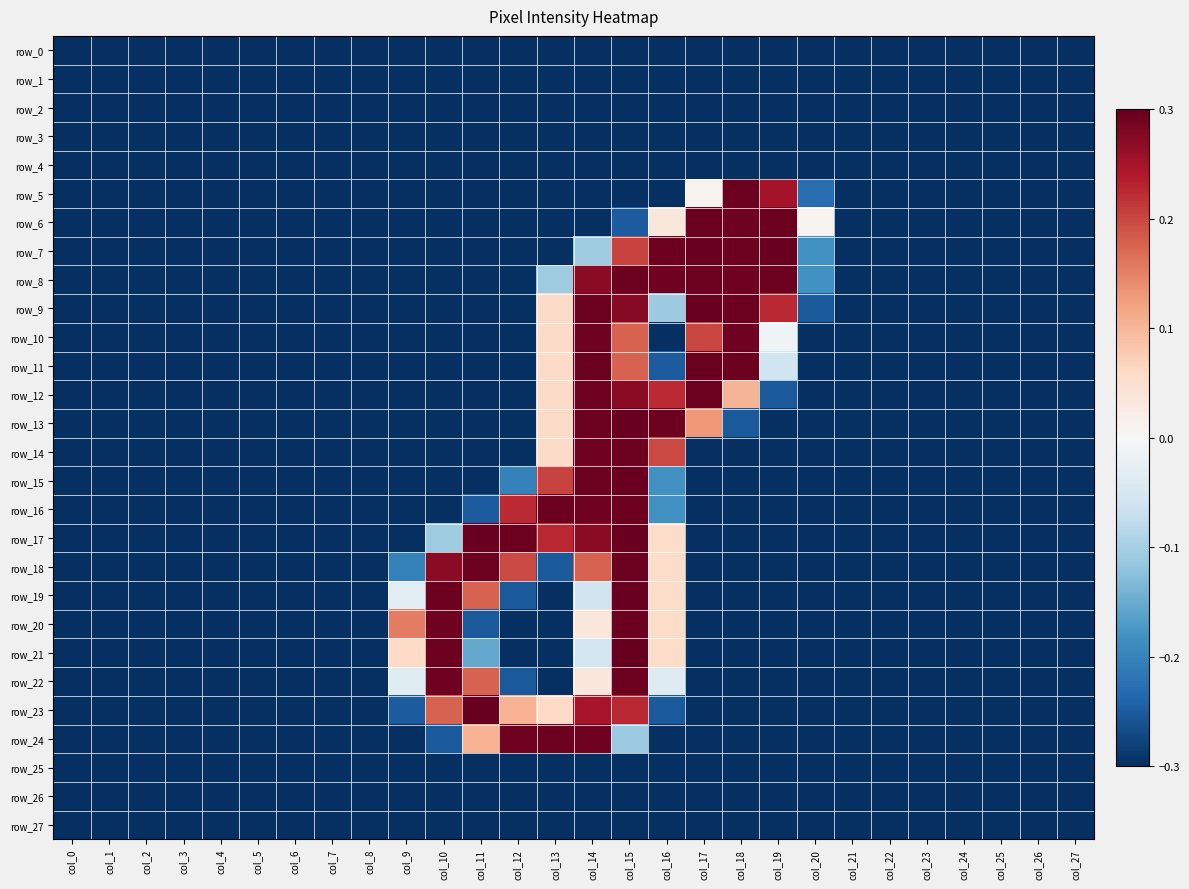

Which has a higher value, col_26 or col_12?

col_26